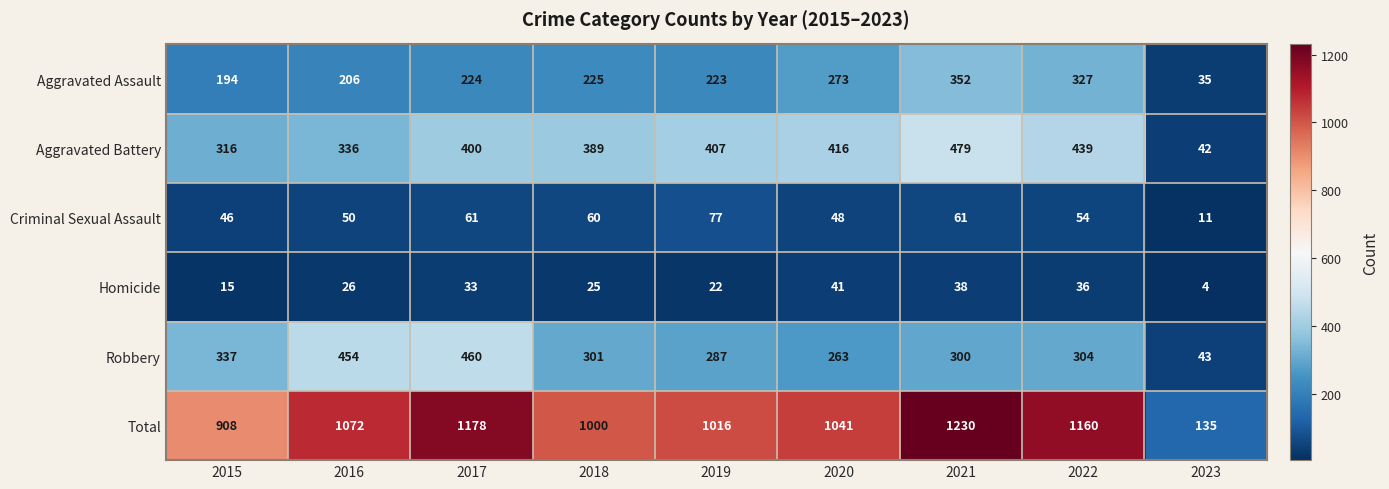

What is the total value across all series at 2021?

2460